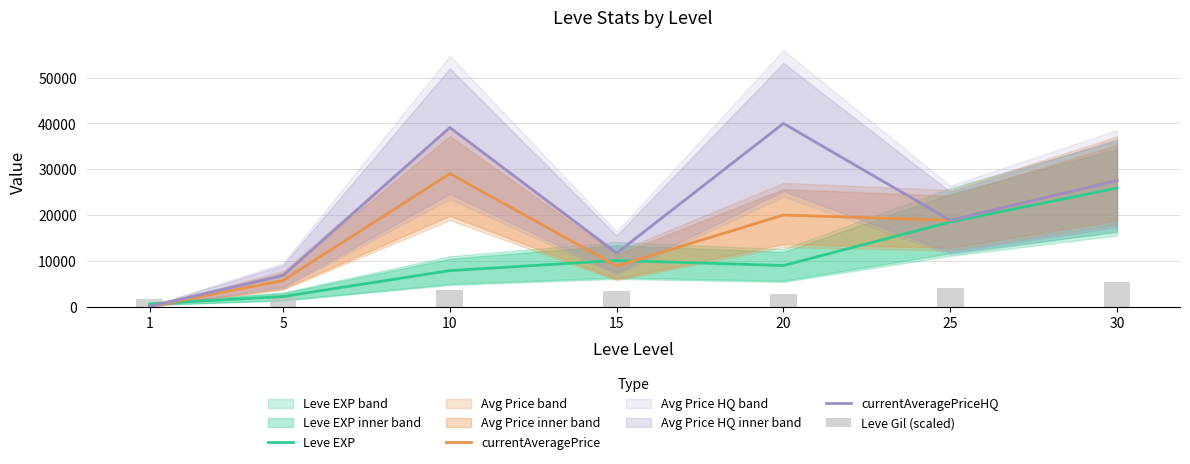

List the labels in order of Leve EXP value, smallest first.

1, 5, 10, 20, 15, 25, 30